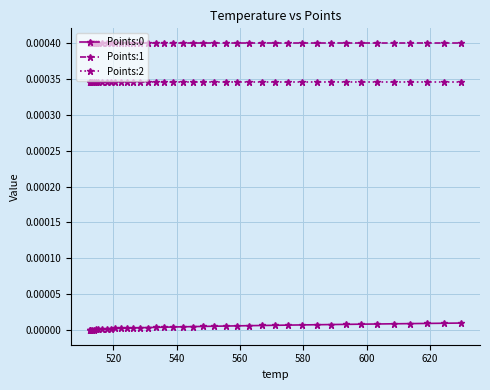

The value of Points:0 at 39 is 0.0. True or false?

False